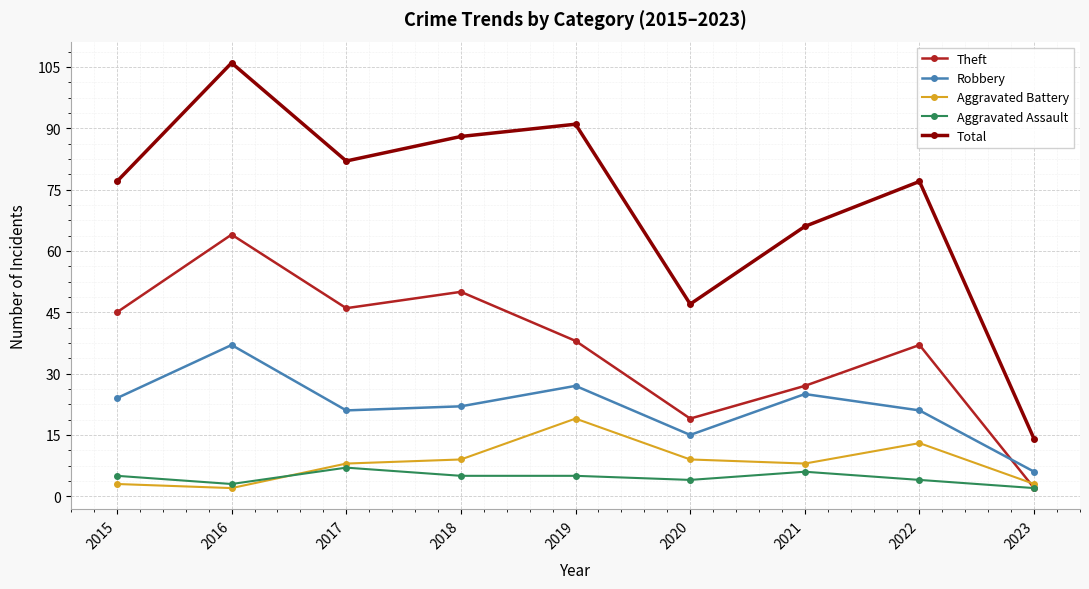

Which series has the largest total across all categories?

Total